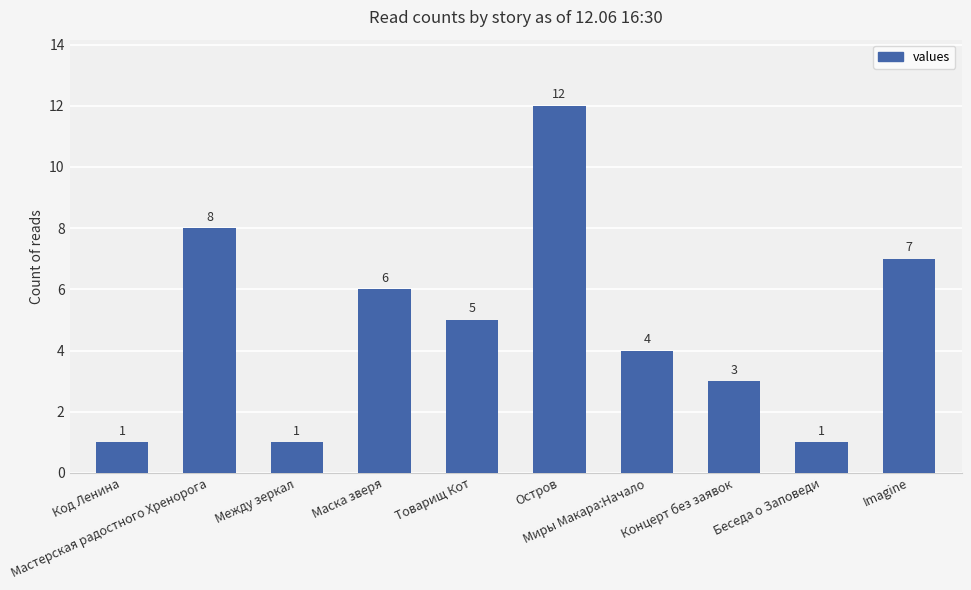

What is the sum of the values at Миры Макара:Начало and Мастерская радостного Хренорога?

12